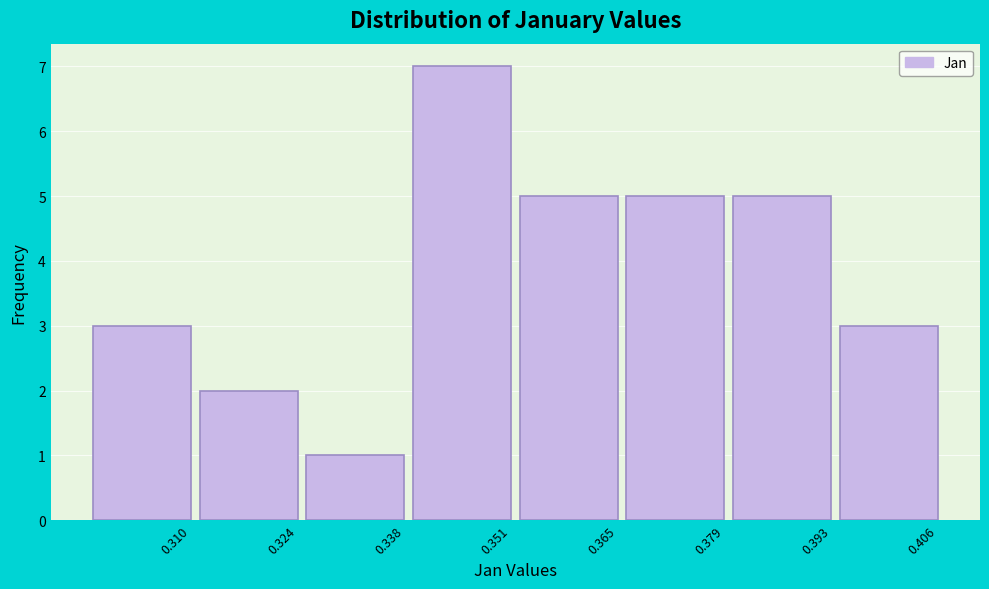

Reading left to right, what are all the values shown in this chart?

0.310=3	0.324=2	0.338=1	0.351=7	0.365=5	0.379=5	0.393=5	0.406=3